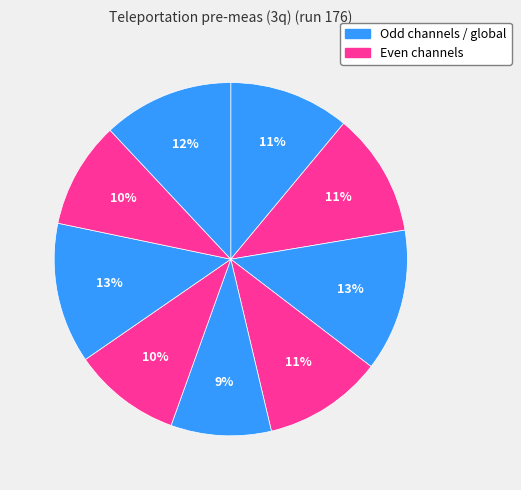

To the nearest percent, what is the average slice percentage?

11%